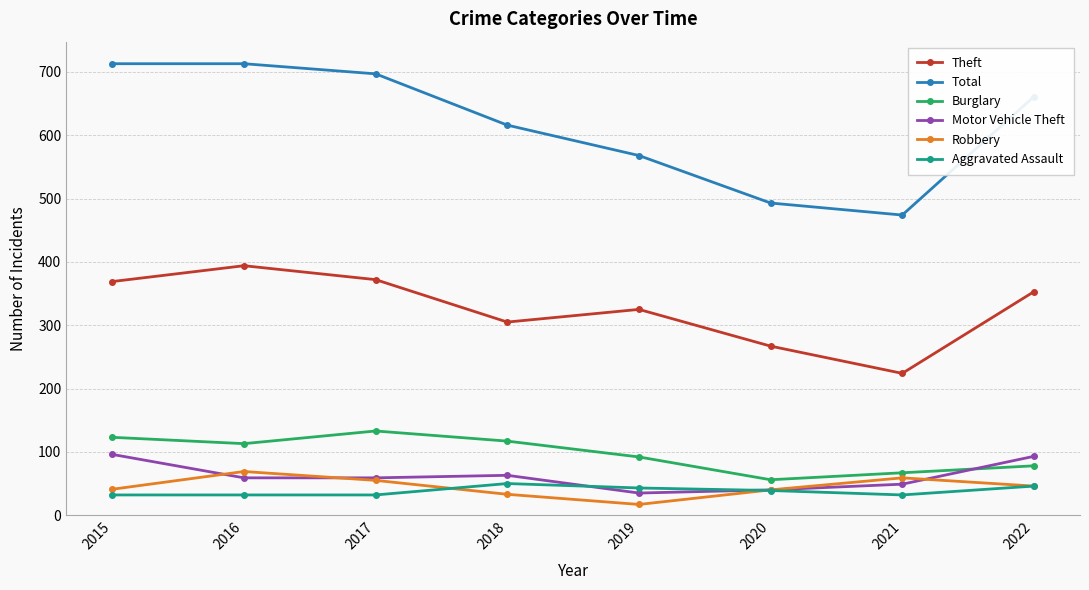

True or false: Burglary and Theft cross at least once.

False